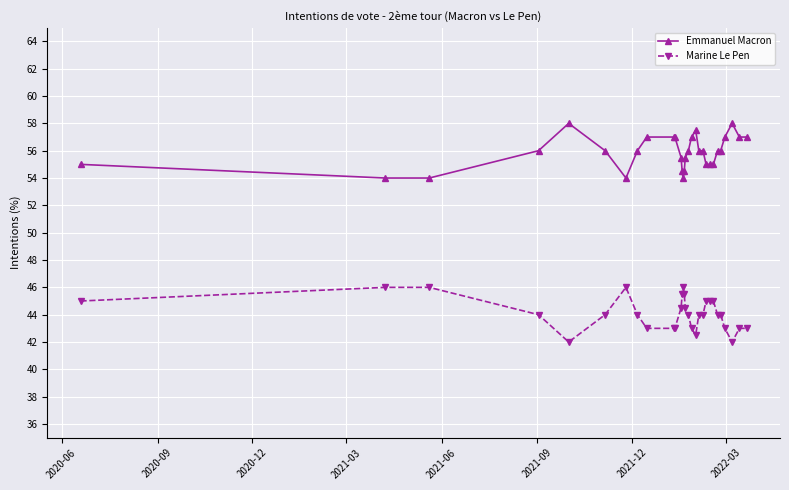

Reading left to right, transcribe all the data shown in this chart.

Emmanuel Macron: 55.0	54.0	54.0	56.0	58.0	56.0	54.0	56.0	57.0	57.0	57.0	55.5	54.5	54.0	54.5	55.5	56.0	57.0	57.5	56.0	56.0	55.0	55.0	55.0	56.0	56.0	57.0	58.0	57.0	57.0
Marine Le Pen: 45.0	46.0	46.0	44.0	42.0	44.0	46.0	44.0	43.0	43.0	43.0	44.5	45.5	46.0	45.5	44.5	44.0	43.0	42.5	44.0	44.0	45.0	45.0	45.0	44.0	44.0	43.0	42.0	43.0	43.0